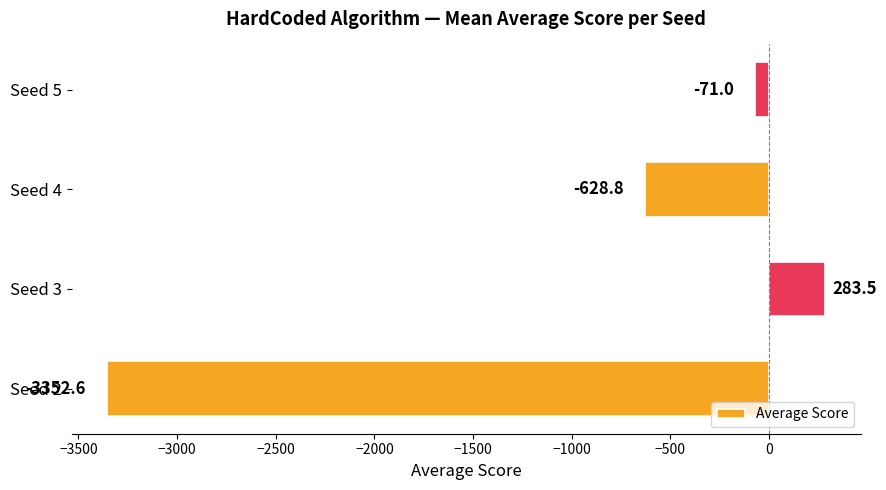

What is the sum of all values?

-3768.9